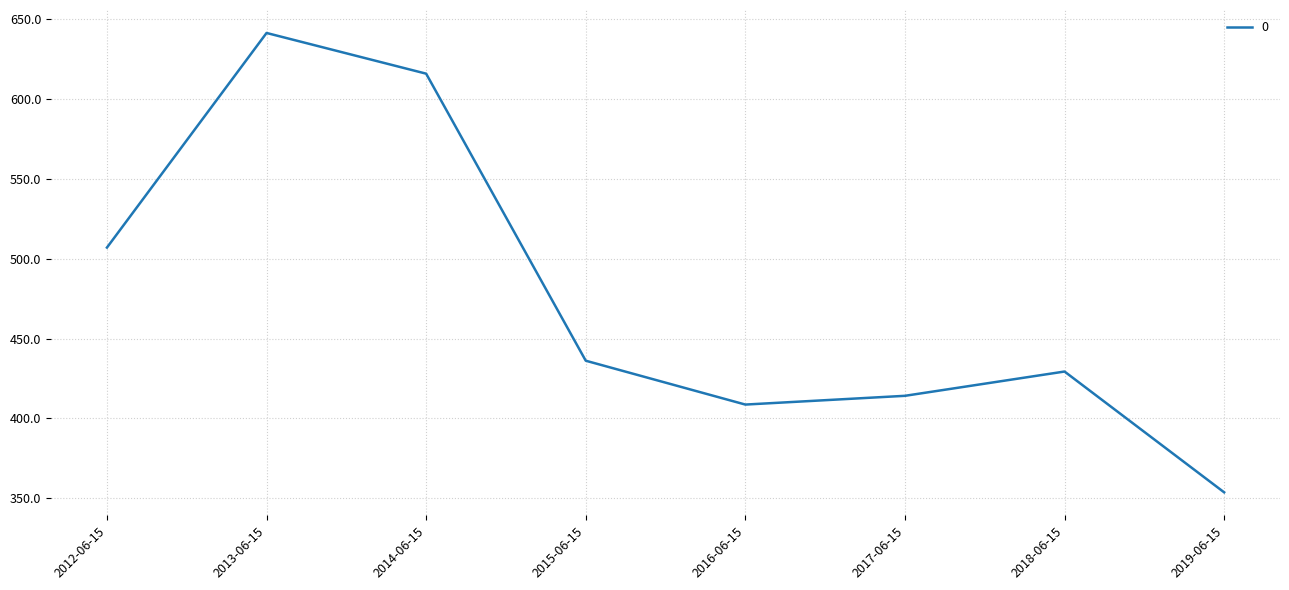

How many values exceed 436?

4